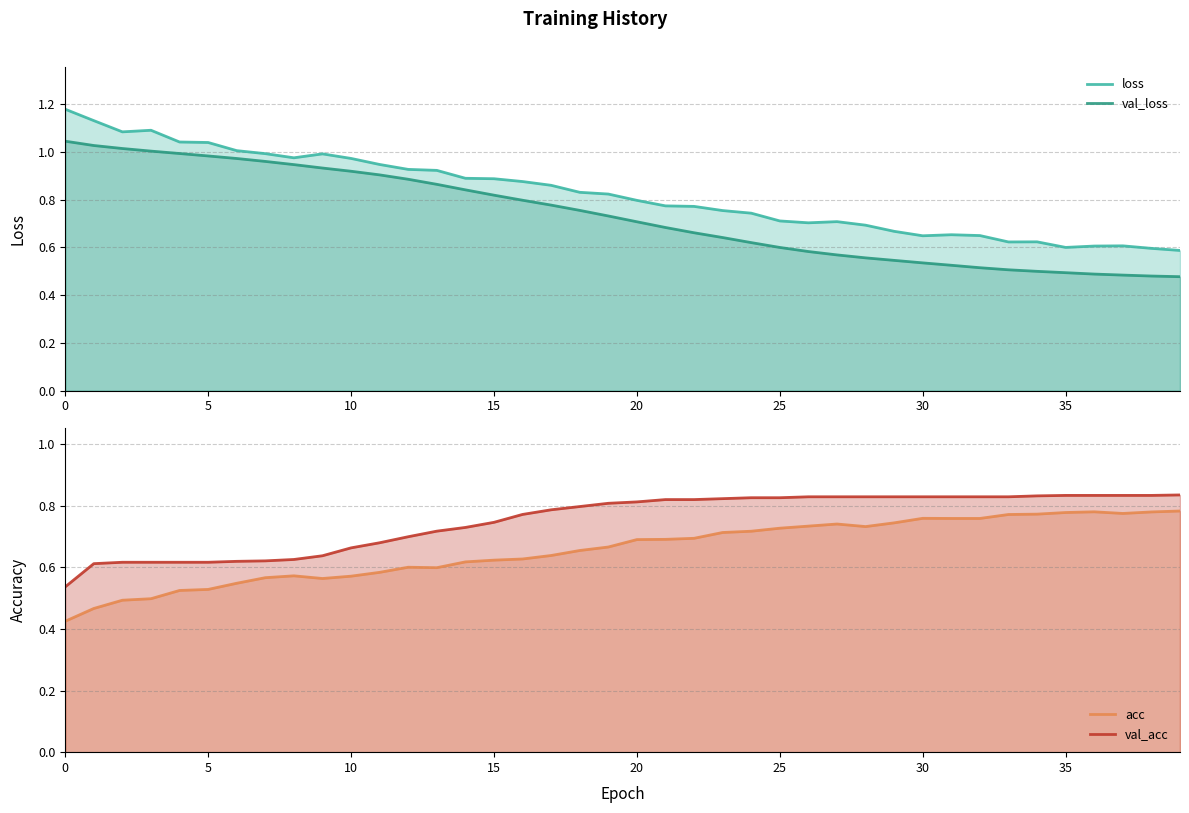

What is the difference between the second highest and minimum values in the acc series?

0.4